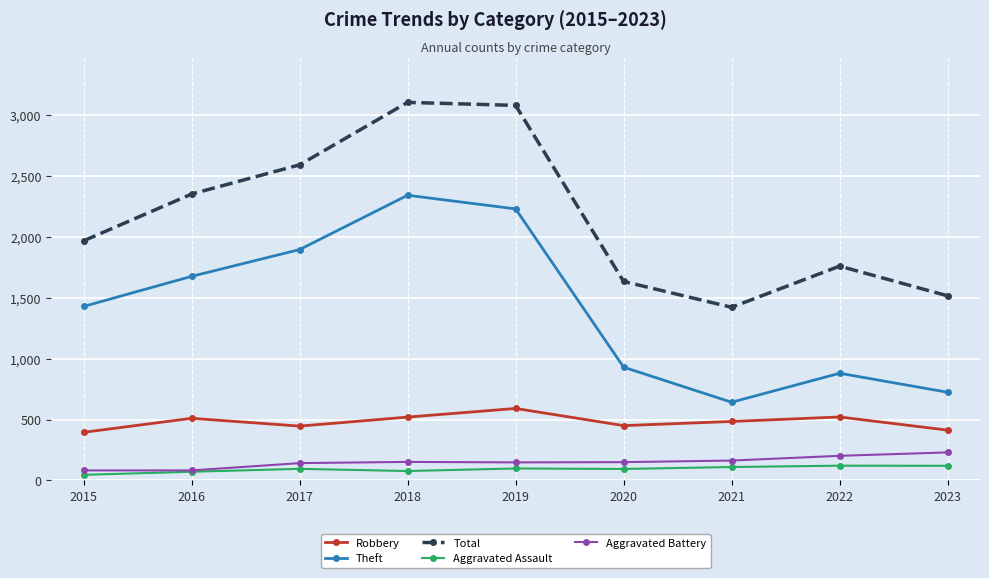

The value of Total at 2018 is 3105. True or false?

True